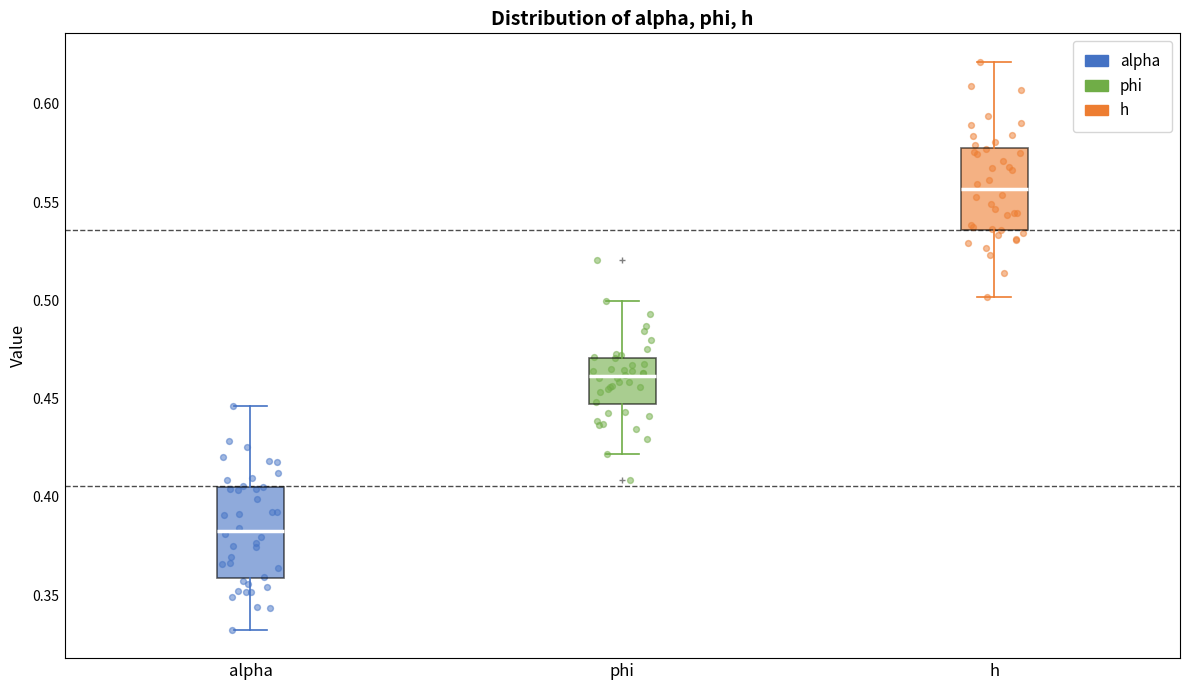

Which box's median line is the lowest?

alpha